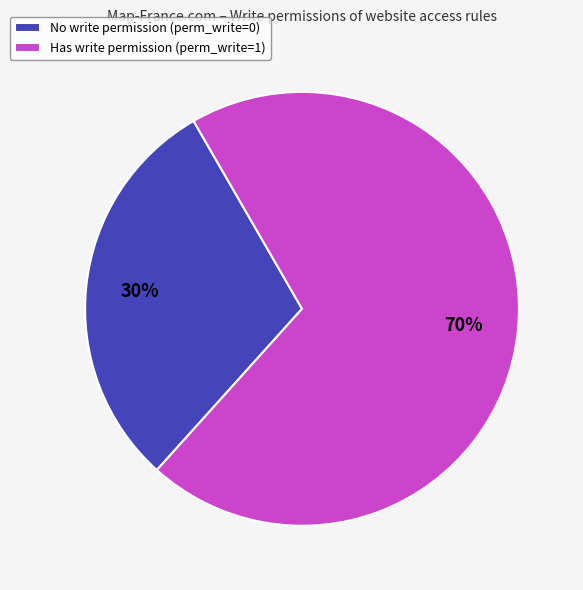

Which category has the smallest portion of the pie?

No write permission (perm_write=0)